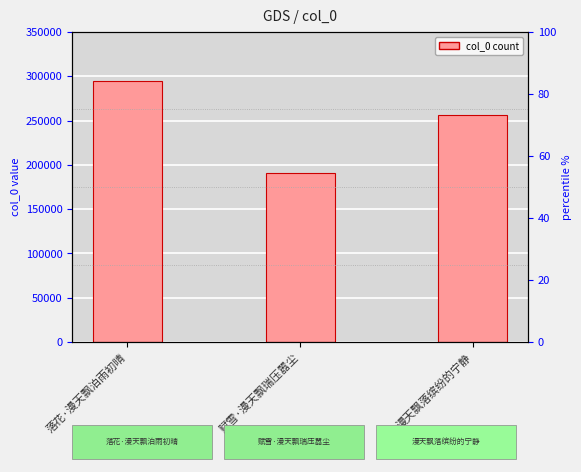

What is the difference between the second highest and minimum values?

65397